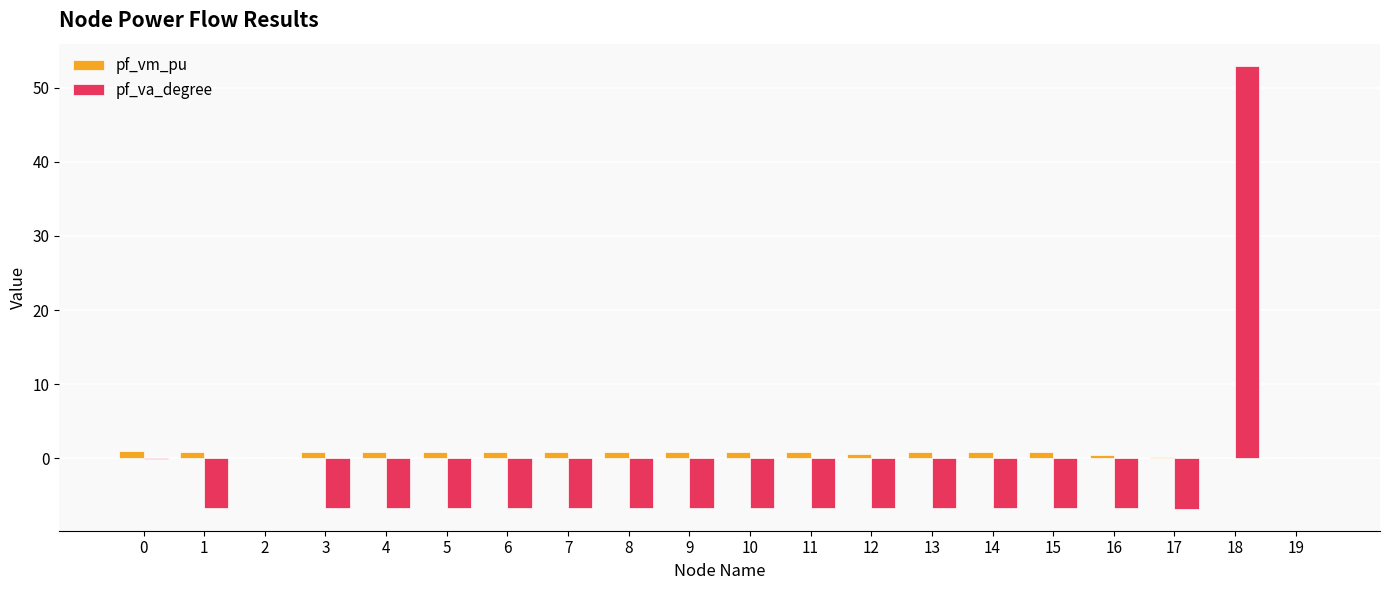

Which series has the largest range (max minus min)?

pf_va_degree